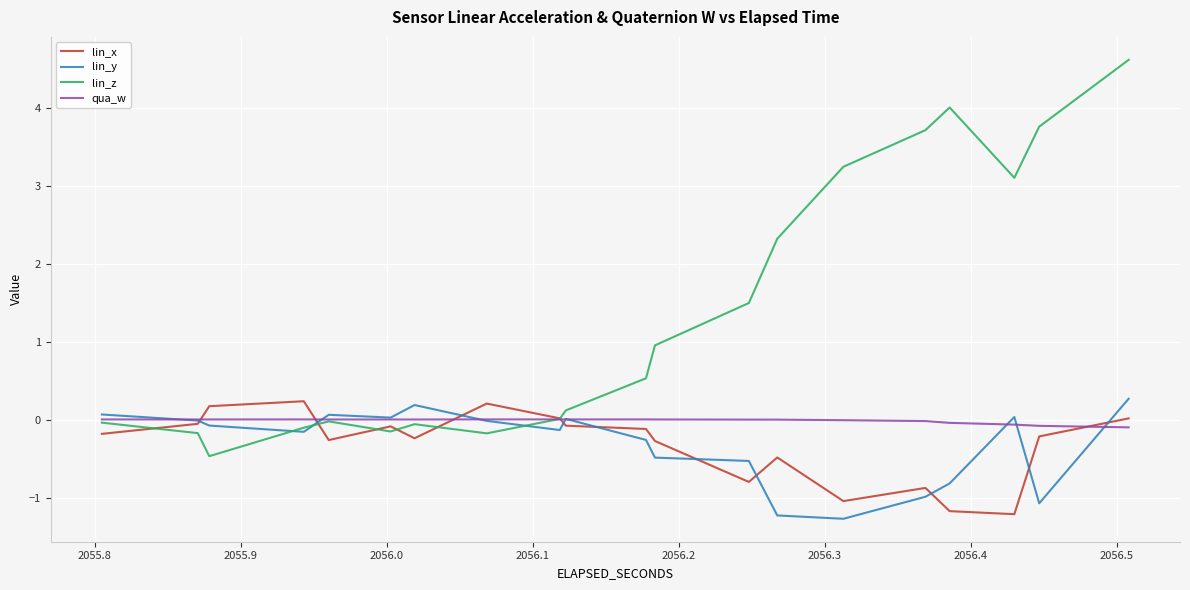

The lin_y series shows -0.0 at 17. True or false?

False